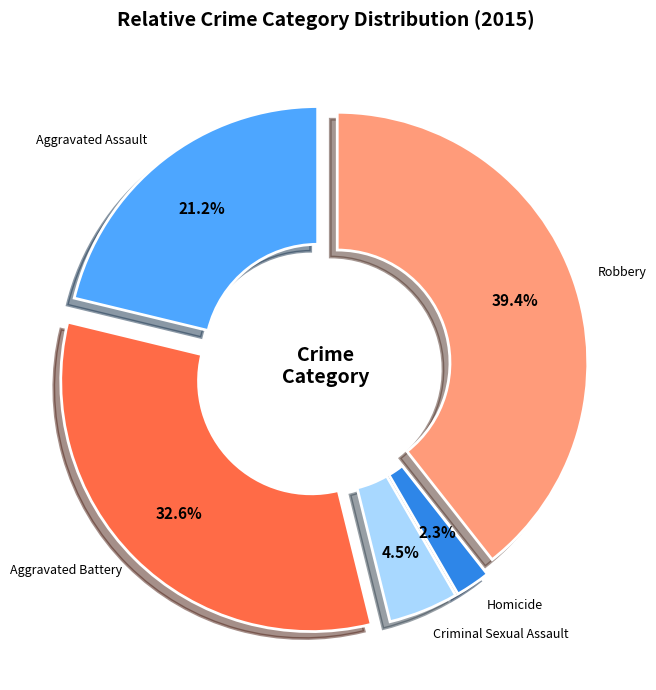

Combined, what portion of the pie is Aggravated Battery and Aggravated Assault?

53.8%